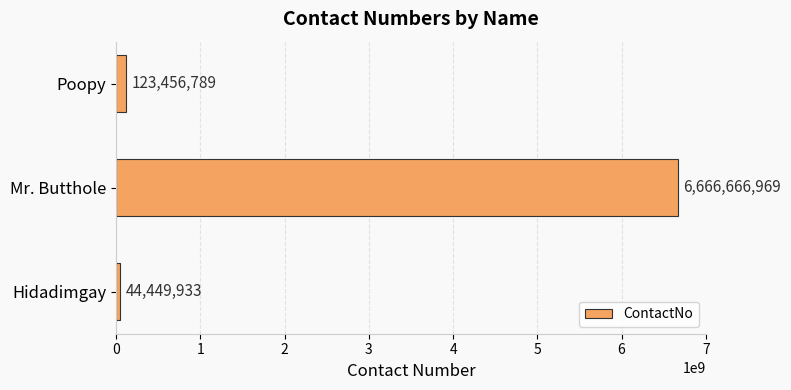

The value at Mr. Butthole is 3811427372. True or false?

False